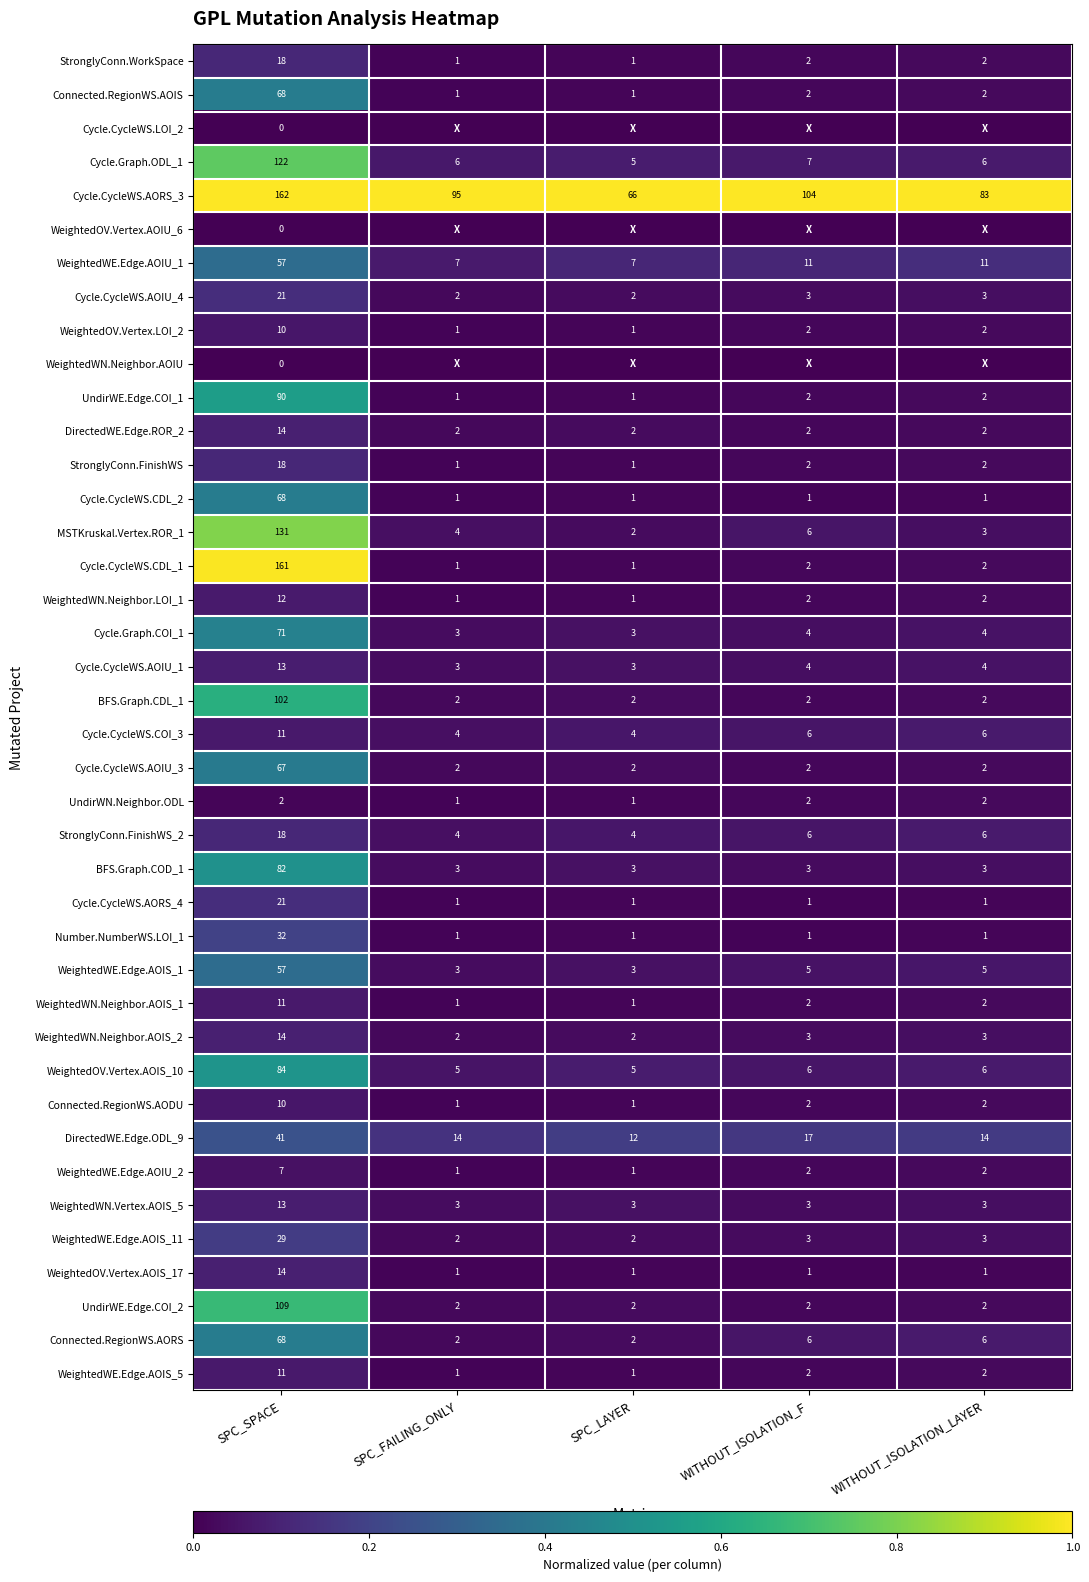

What is the minimum value for StronglyConn.FinishWS_2?

4